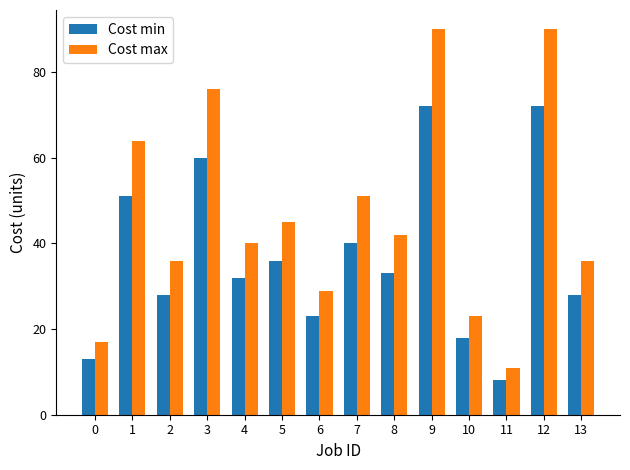

Rank the series by their average value, from highest to lowest.

Cost max, Cost min